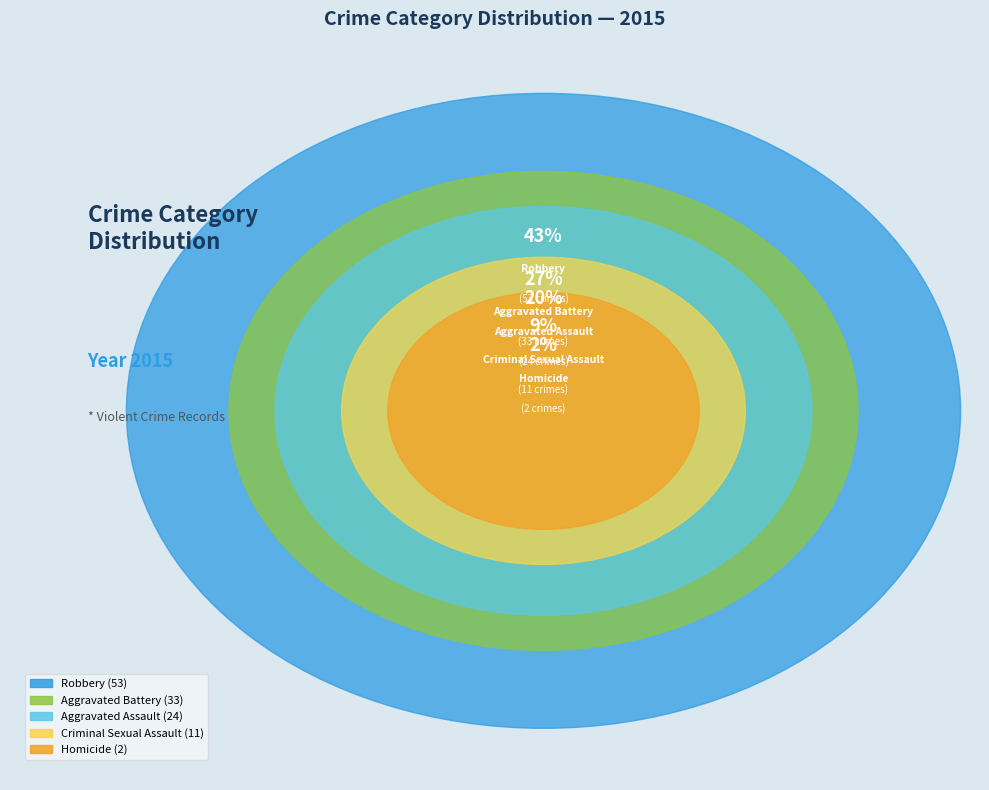

Is it true that Aggravated Assault is 6% of the pie?

False